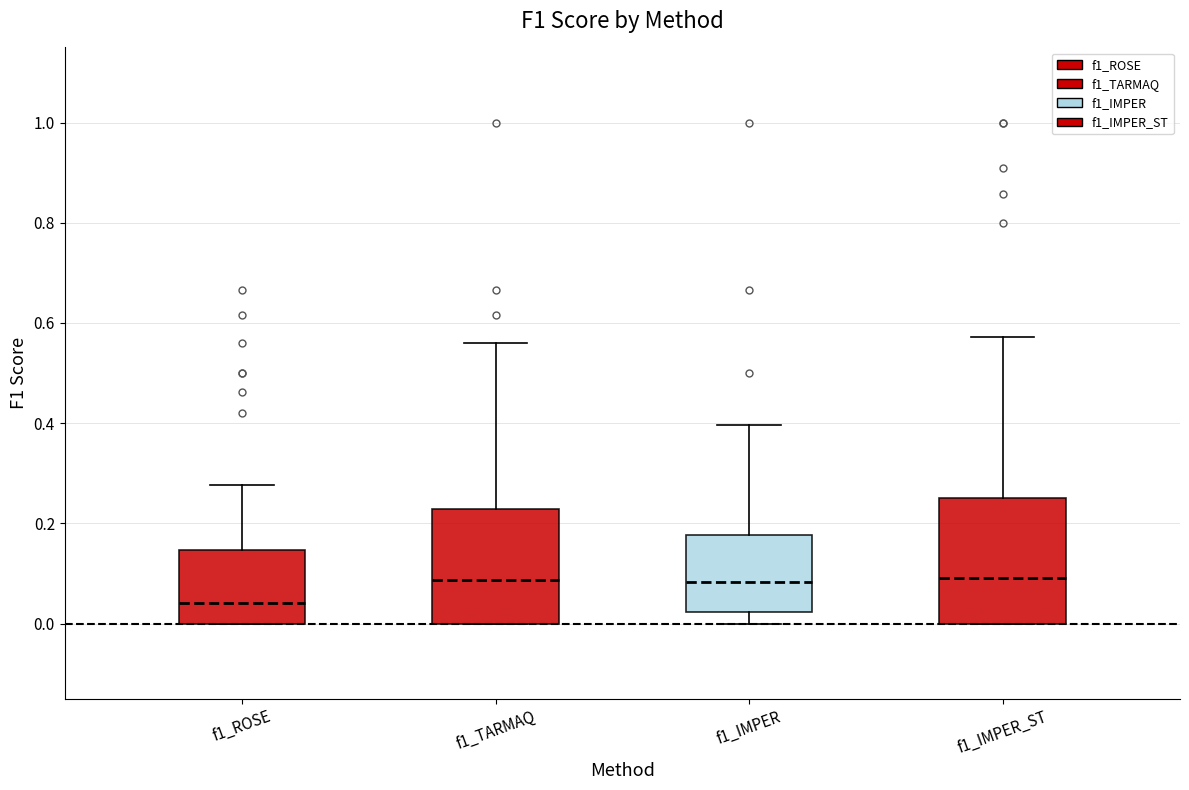

Reading left to right, transcribe this box plot: for each box, give where its median line is, the range the box spans, and where its two whiskers end, as read against the y-axis. The values are not printed on the chart, so give them approximately, as read against the axis.

f1_ROSE: median 0.04, box 0.00 to 0.14, whiskers 0.00 to 0.28
f1_TARMAQ: median 0.08, box 0.00 to 0.22, whiskers 0.00 to 0.56
f1_IMPER: median 0.08, box 0.02 to 0.18, whiskers 0.00 to 0.40
f1_IMPER_ST: median 0.10, box 0.00 to 0.26, whiskers 0.00 to 0.58